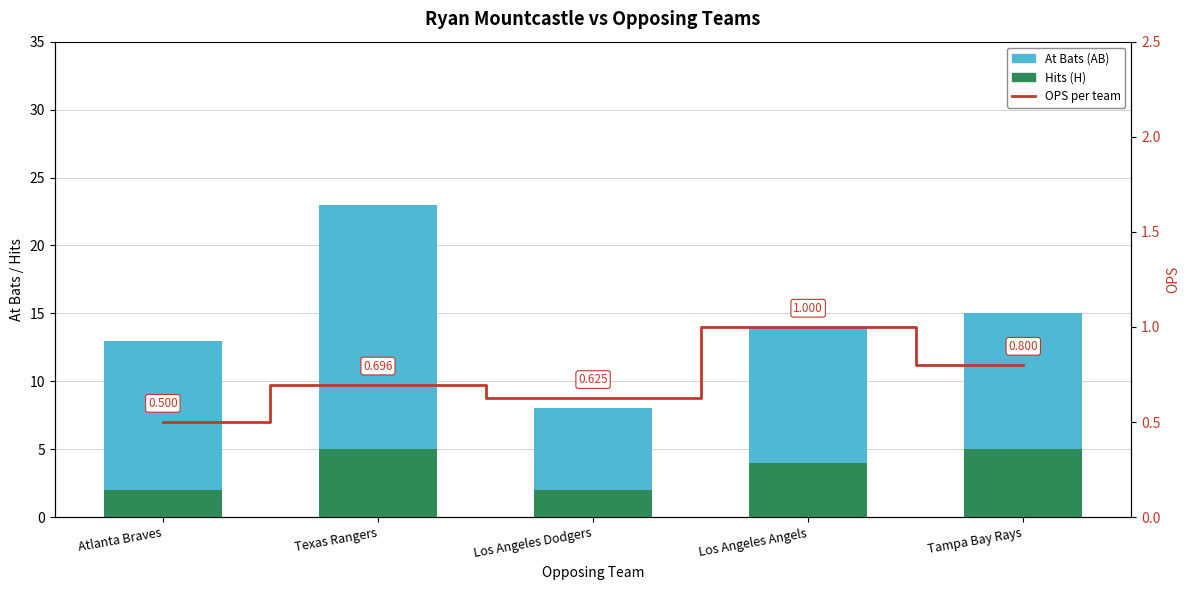

How many distinct data groups are displayed?

3